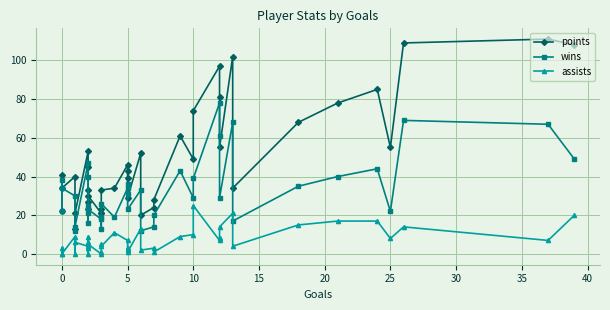

True or false: points and wins intersect in this chart.

False